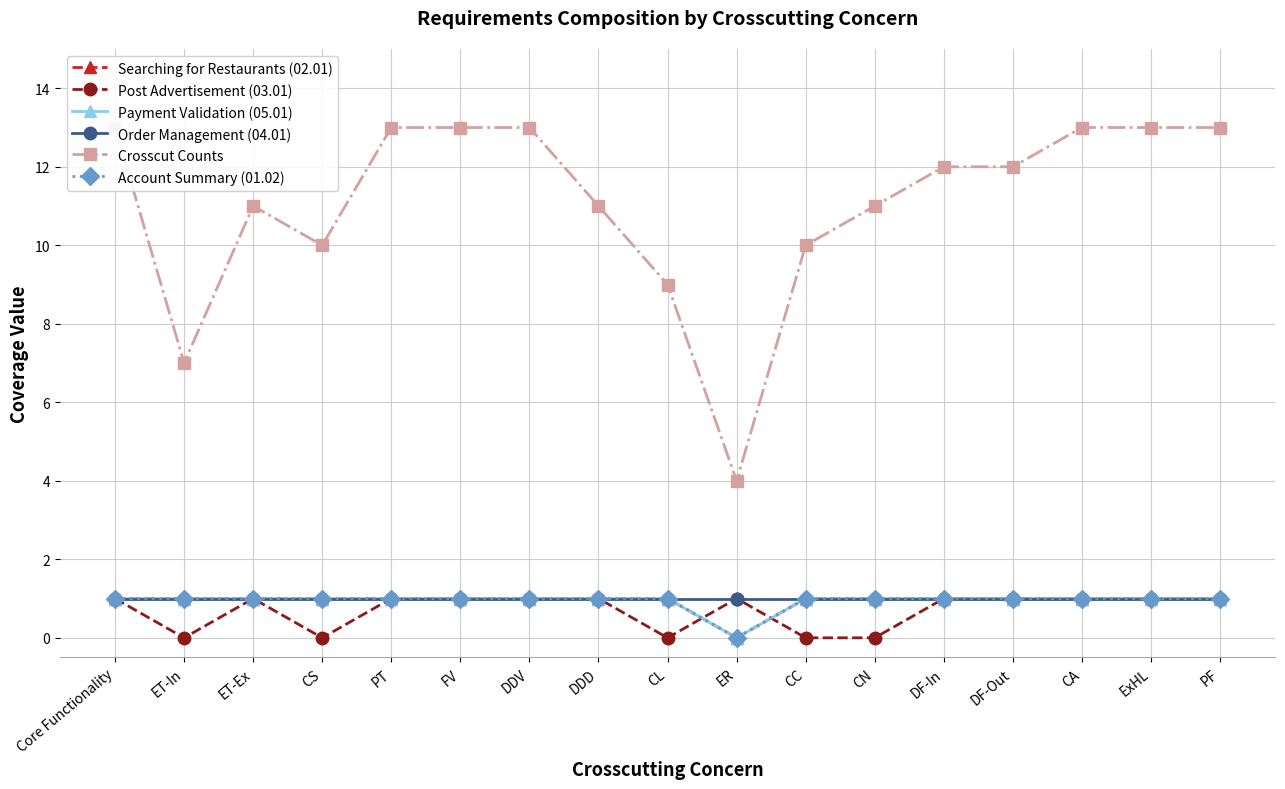

At DDV, list the series in order from largest to smallest.

Crosscut Counts, Searching for Restaurants (02.01), Post Advertisement (03.01), Payment Validation (05.01), Order Management (04.01), Account Summary (01.02)